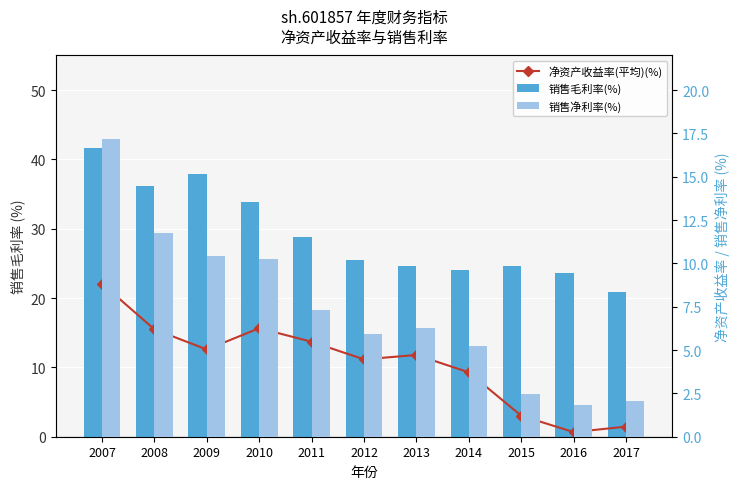

Reading right to left, transcribe all the data shown in this chart.

净资产收益率(平均)(%): 2017=1.5	2016=0.7	2015=3.0	2014=9.3	2013=11.8	2012=11.2	2011=13.7	2010=15.7	2009=12.6	2008=15.5	2007=22.1
销售毛利率(%): 2017=20.9	2016=23.6	2015=24.6	2014=24.0	2013=24.6	2012=25.5	2011=28.9	2010=33.8	2009=37.9	2008=36.2	2007=41.7
销售净利率(%): 2017=2.1	2016=1.8	2015=2.5	2014=5.2	2013=6.3	2012=5.9	2011=7.3	2010=10.3	2009=10.4	2008=11.8	2007=17.2